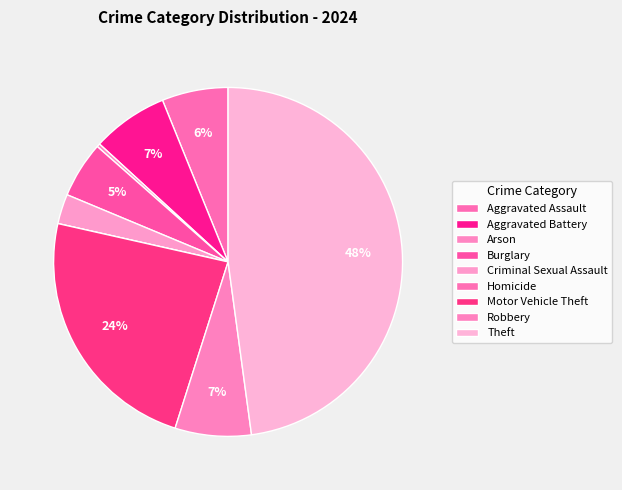

To the nearest percent, what percentage of the pie is Theft?

48%